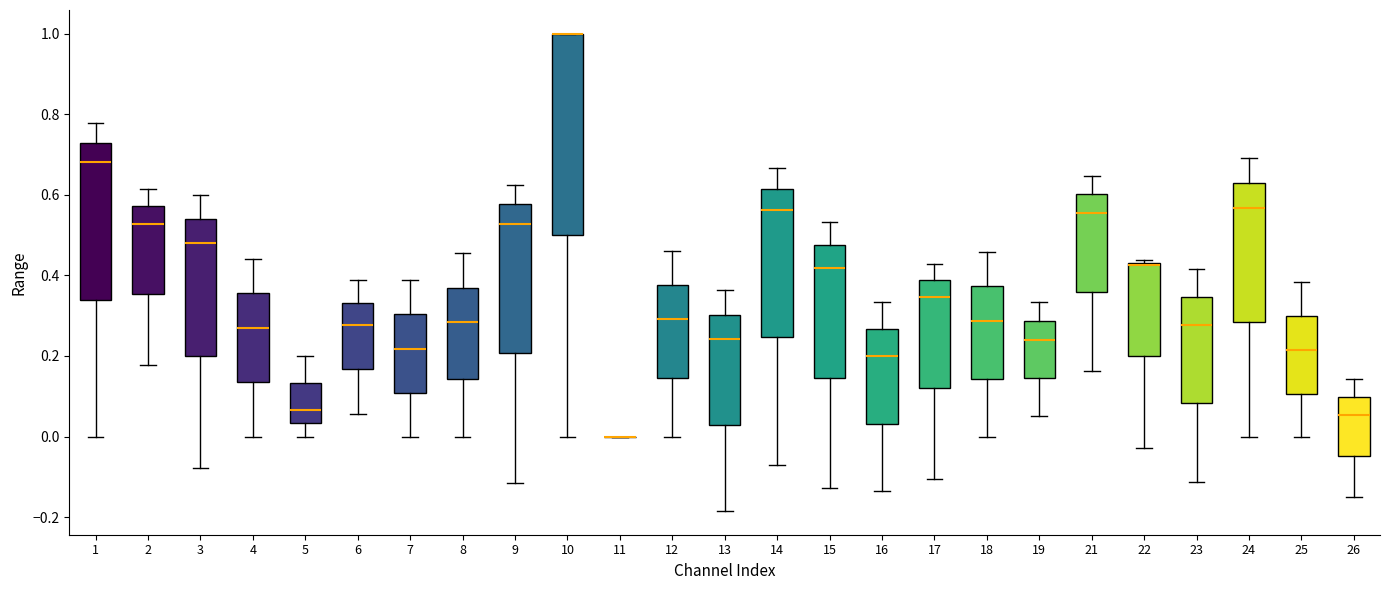

Which box is the tallest, from its lower edge to its upper edge?

10